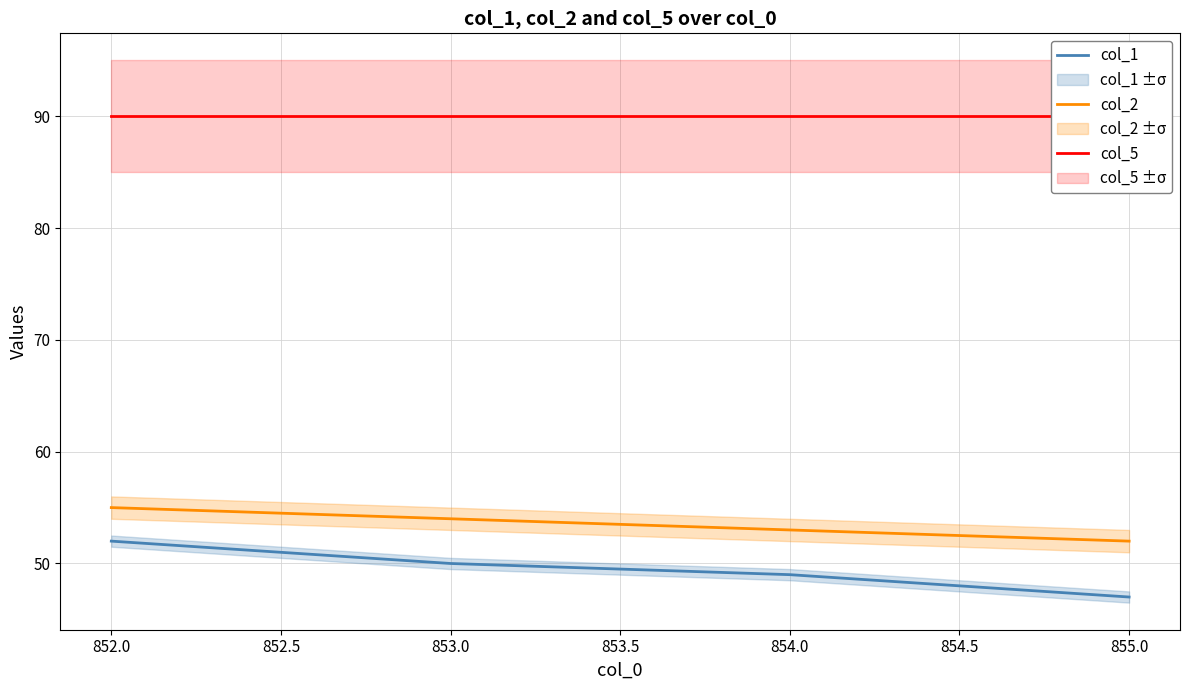

How many categories are shown in the chart?

4